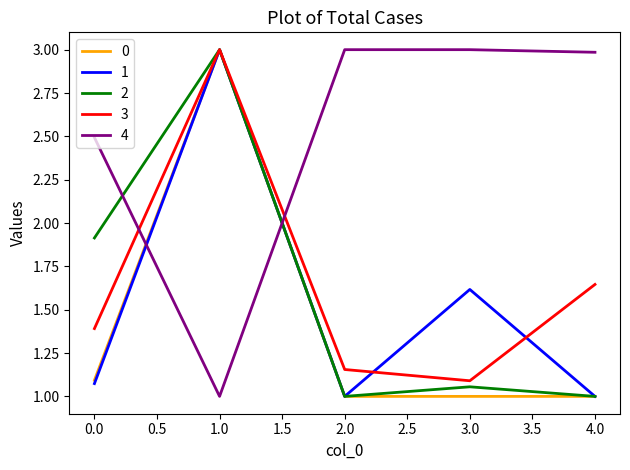

What is the difference between the highest and lowest values at 0.0?

1.4